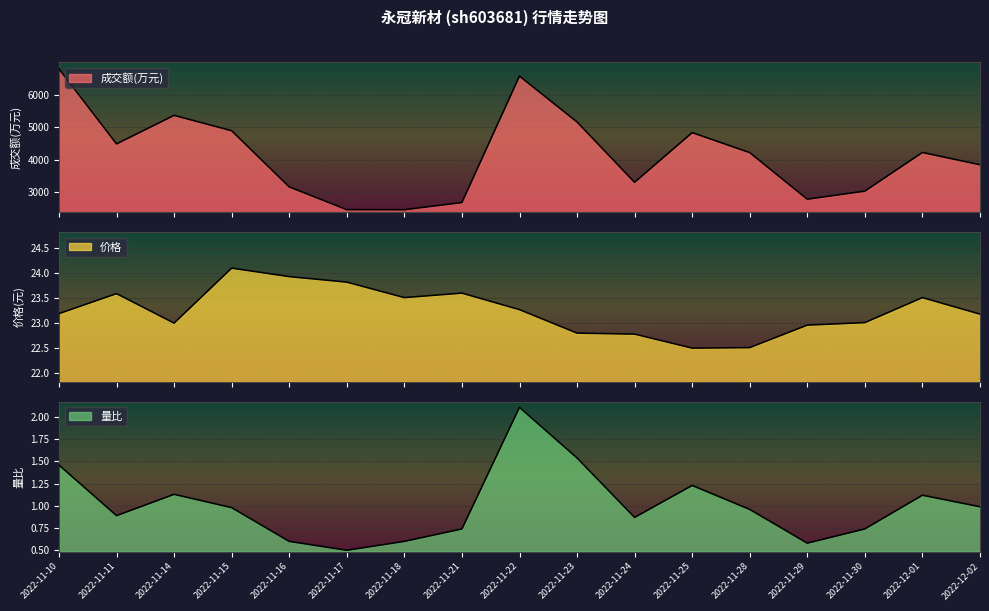

Reading left to right, list all the values displayed in this chart.

成交额(万元): 6788.0	4484.0	5360.0	4888.0	3163.0	2464.0	2462.0	2683.0	6566.0	5158.0	3304.0	4830.0	4216.0	2785.0	3033.0	4220.0	3843.0
价格: 23.2	23.6	23.0	24.1	23.9	23.8	23.5	23.6	23.3	22.8	22.8	22.5	22.5	23.0	23.0	23.5	23.2
量比: 1.5	0.9	1.1	1.0	0.6	0.5	0.6	0.7	2.1	1.5	0.9	1.2	1.0	0.6	0.7	1.1	1.0